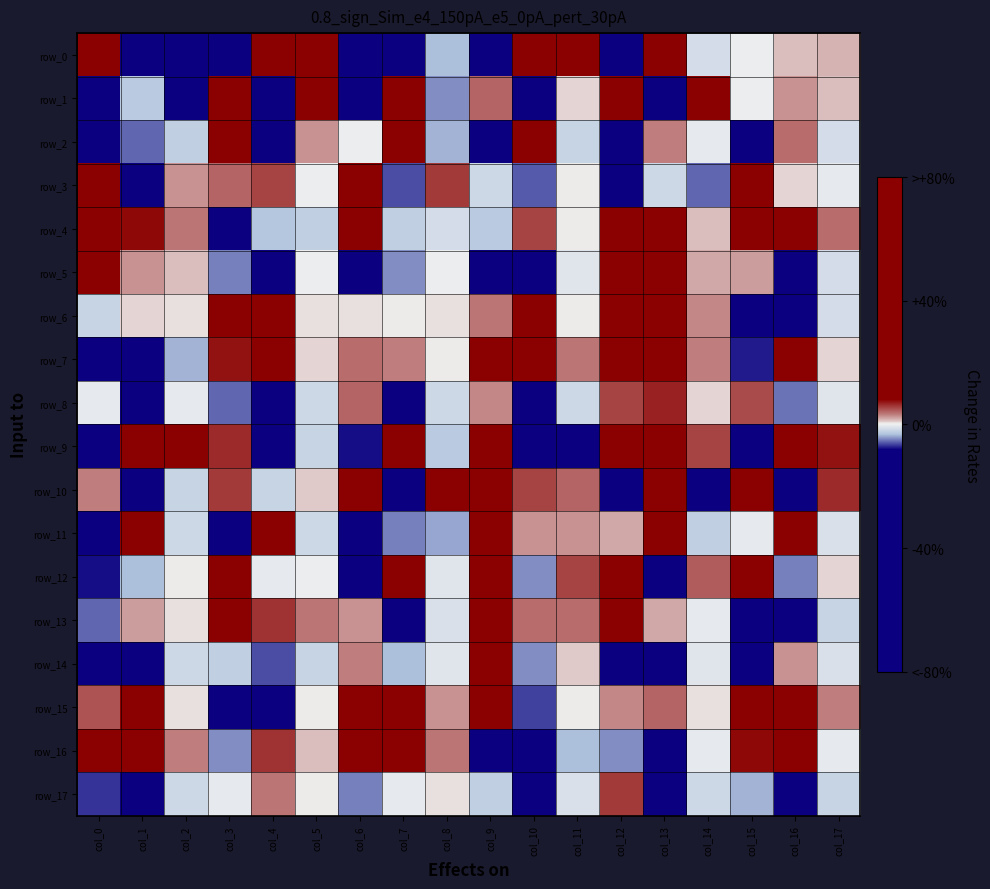

Reading right to left, extract all data points from this chart.

row_0: col_17=1.8	col_16=1.3	col_15=-0.3	col_14=-1.4	col_13=19.9	col_12=-8.1	col_11=13.8	col_10=39.1	col_9=-15.4	col_8=-3.2	col_7=-10.6	col_6=-14.5	col_5=12.6	col_4=46.6	col_3=-16.7	col_2=-13.7	col_1=-45.4	col_0=17.9
row_1: col_17=1.3	col_16=2.5	col_15=-0.1	col_14=15.8	col_13=-29.2	col_12=28.2	col_11=0.7	col_10=-10.7	col_9=4.1	col_8=-4.6	col_7=26.4	col_6=-41.7	col_5=15.5	col_4=-45.3	col_3=35.7	col_2=-10.2	col_1=-2.7	col_0=-19.4
row_2: col_17=-1.5	col_16=3.8	col_15=-23.9	col_14=-0.5	col_13=3.2	col_12=-8.6	col_11=-2.2	col_10=19.7	col_9=-22.8	col_8=-3.6	col_7=8.1	col_6=-0.3	col_5=2.7	col_4=-15.2	col_3=14.8	col_2=-2.5	col_1=-5.5	col_0=-12.4
row_3: col_17=-0.5	col_16=0.9	col_15=19.1	col_14=-5.6	col_13=-1.6	col_12=-55.5	col_11=0.2	col_10=-5.9	col_9=-1.6	col_8=5.7	col_7=-6.0	col_6=37.1	col_5=-0.2	col_4=5.5	col_3=4.1	col_2=2.7	col_1=-9.7	col_0=45.5
row_4: col_17=3.8	col_16=8.5	col_15=35.4	col_14=1.5	col_13=9.3	col_12=11.0	col_11=0.3	col_10=5.6	col_9=-2.6	col_8=-1.5	col_7=-2.4	col_6=17.5	col_5=-2.4	col_4=-2.8	col_3=-56.8	col_2=3.5	col_1=7.5	col_0=54.1
row_5: col_17=-1.3	col_16=-10.7	col_15=2.2	col_14=2.2	col_13=16.2	col_12=10.9	col_11=-0.9	col_10=-19.7	col_9=-20.1	col_8=-0.1	col_7=-4.6	col_6=-25.5	col_5=-0.3	col_4=-19.3	col_3=-4.7	col_2=1.4	col_1=2.7	col_0=11.2
row_6: col_17=-1.4	col_16=-30.3	col_15=-37.4	col_14=3.0	col_13=42.8	col_12=32.3	col_11=0.0	col_10=10.8	col_9=3.5	col_8=0.5	col_7=0.3	col_6=0.4	col_5=0.5	col_4=29.7	col_3=29.3	col_2=0.3	col_1=0.8	col_0=-1.9
row_7: col_17=0.7	col_16=11.8	col_15=-7.3	col_14=3.3	col_13=49.9	col_12=17.1	col_11=3.5	col_10=39.4	col_9=15.9	col_8=0.2	col_7=3.4	col_6=4.0	col_5=0.9	col_4=21.5	col_3=7.3	col_2=-3.6	col_1=-44.9	col_0=-26.2
row_8: col_17=-0.8	col_16=-5.3	col_15=5.1	col_14=0.8	col_13=6.7	col_12=5.5	col_11=-1.6	col_10=-10.1	col_9=2.9	col_8=-1.9	col_7=-28.5	col_6=4.1	col_5=-1.6	col_4=-28.1	col_3=-5.5	col_2=-0.6	col_1=-11.3	col_0=-0.4
row_9: col_17=7.2	col_16=32.6	col_15=-9.8	col_14=5.5	col_13=12.3	col_12=9.9	col_11=-13.6	col_10=-46.2	col_9=19.6	col_8=-2.7	col_7=19.1	col_6=-7.8	col_5=-2.0	col_4=-8.2	col_3=6.5	col_2=15.4	col_1=36.9	col_0=-12.9
row_10: col_17=6.4	col_16=-21.4	col_15=24.0	col_14=-11.0	col_13=32.6	col_12=-32.7	col_11=4.1	col_10=5.3	col_9=9.8	col_8=18.7	col_7=-24.1	col_6=28.4	col_5=1.0	col_4=-2.2	col_3=5.8	col_2=-2.1	col_1=-10.9	col_0=3.4
row_11: col_17=-1.0	col_16=12.5	col_15=-0.4	col_14=-2.5	col_13=10.3	col_12=1.9	col_11=2.8	col_10=2.8	col_9=27.0	col_8=-3.9	col_7=-4.9	col_6=-10.0	col_5=-1.8	col_4=11.7	col_3=-27.7	col_2=-1.7	col_1=18.1	col_0=-18.8
row_12: col_17=0.8	col_16=-4.7	col_15=8.3	col_14=4.6	col_13=-9.0	col_12=37.4	col_11=5.4	col_10=-4.6	col_9=78.7	col_8=-0.7	col_7=21.3	col_6=-47.7	col_5=-0.2	col_4=-0.4	col_3=16.4	col_2=0.0	col_1=-3.2	col_0=-7.5
row_13: col_17=-2.0	col_16=-13.9	col_15=-49.7	col_14=-0.5	col_13=2.0	col_12=16.9	col_11=4.0	col_10=4.0	col_9=80.0	col_8=-1.0	col_7=-11.5	col_6=2.6	col_5=3.6	col_4=6.1	col_3=41.5	col_2=0.5	col_1=2.5	col_0=-5.5
row_14: col_17=-1.2	col_16=2.6	col_15=-9.8	col_14=-0.7	col_13=-11.0	col_12=-25.0	col_11=1.2	col_10=-4.5	col_9=25.3	col_8=-0.8	col_7=-3.3	col_6=3.4	col_5=-2.1	col_4=-6.0	col_3=-2.2	col_2=-1.8	col_1=-16.7	col_0=-19.8
row_15: col_17=3.2	col_16=25.9	col_15=29.3	col_14=0.6	col_13=4.2	col_12=3.0	col_11=0.1	col_10=-6.5	col_9=14.1	col_8=2.6	col_7=48.3	col_6=35.9	col_5=0.2	col_4=-31.9	col_3=-40.8	col_2=0.6	col_1=10.0	col_0=4.9
row_16: col_17=-0.4	col_16=19.9	col_15=7.8	col_14=-0.3	col_13=-9.0	col_12=-4.5	col_11=-3.4	col_10=-51.1	col_9=-18.0	col_8=3.4	col_7=57.0	col_6=22.4	col_5=1.4	col_4=6.1	col_3=-4.6	col_2=3.3	col_1=38.9	col_0=13.6
row_17: col_17=-1.9	col_16=-28.9	col_15=-3.5	col_14=-1.7	col_13=-28.1	col_12=5.8	col_11=-1.0	col_10=-10.1	col_9=-2.3	col_8=0.4	col_7=-0.4	col_6=-4.9	col_5=0.3	col_4=3.5	col_3=-0.5	col_2=-1.7	col_1=-14.9	col_0=-6.9